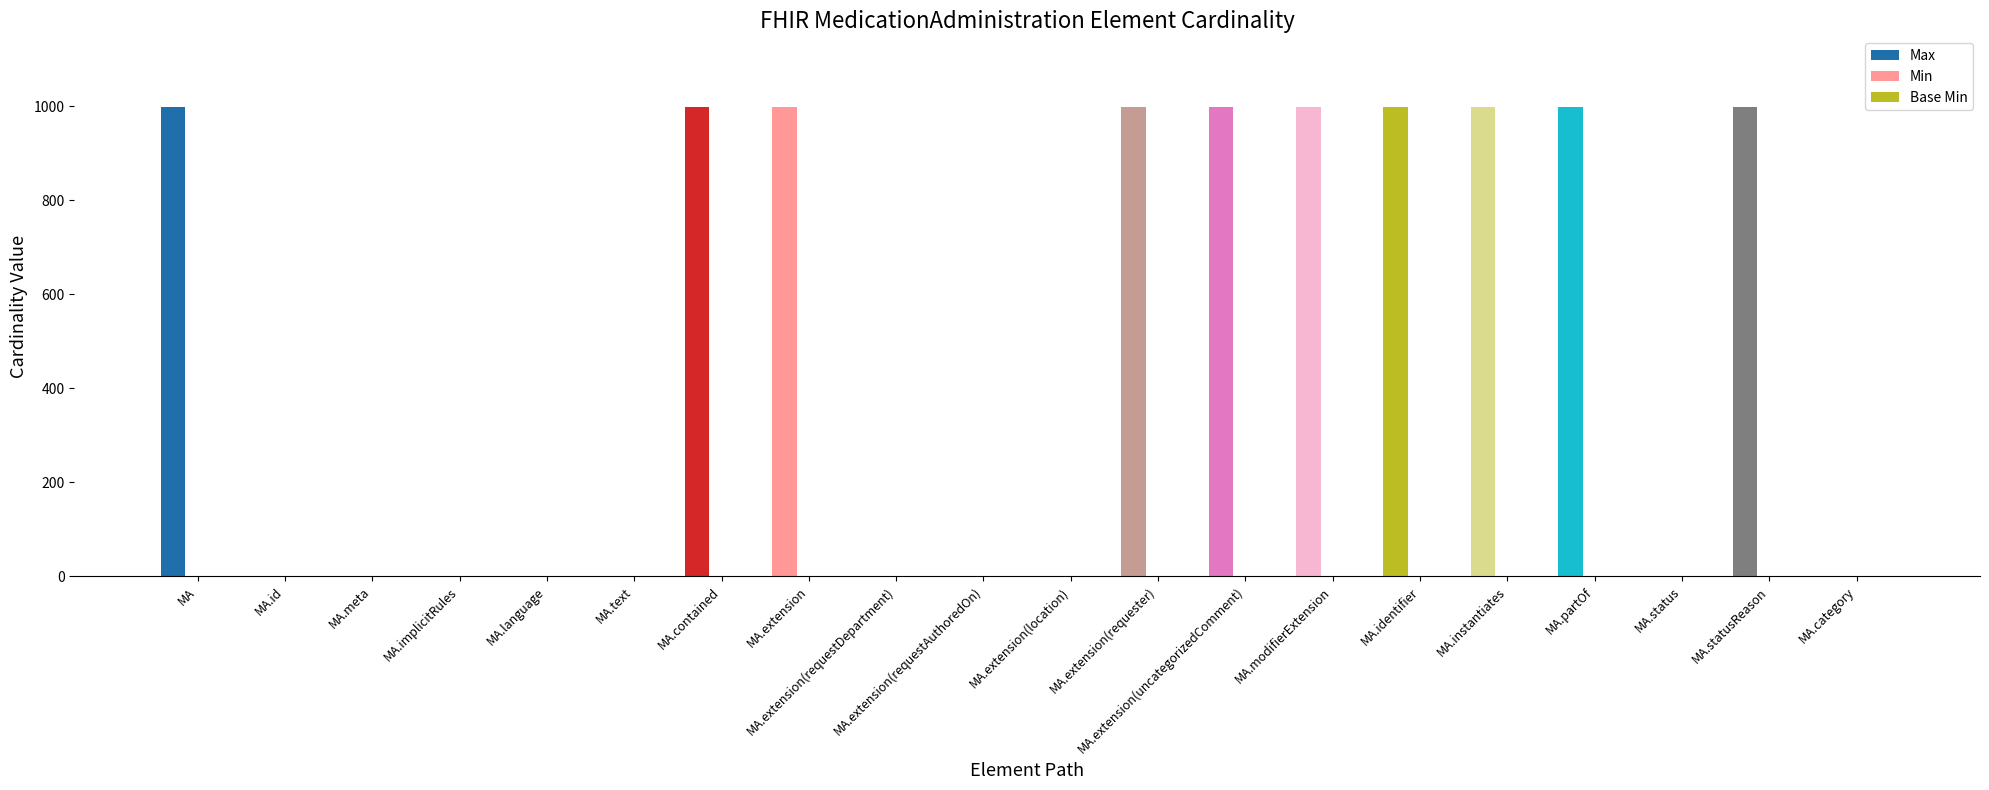

Does the chart contain stacked bars?

No